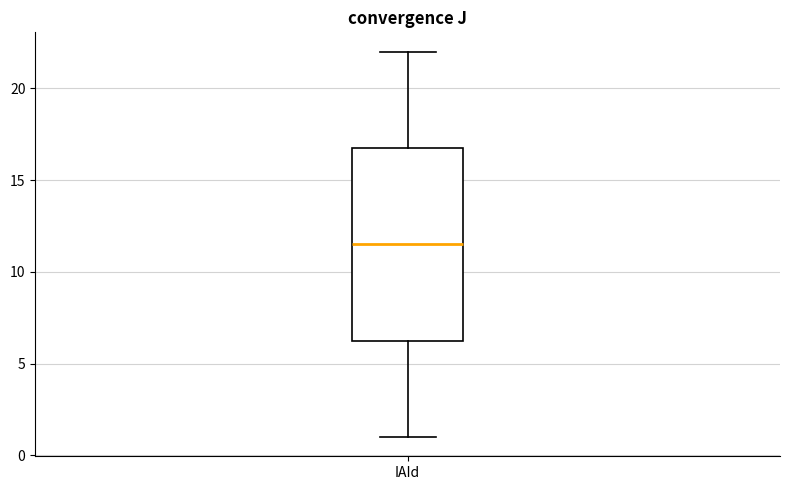

Transcribe this box plot: give where the median line is, the range the box spans, and where the two whiskers end, as read against the y-axis. The values are not printed on the chart, so give them approximately, as read against the axis.

median 11.5, box 6.5 to 17.0, whiskers 1.0 to 22.0